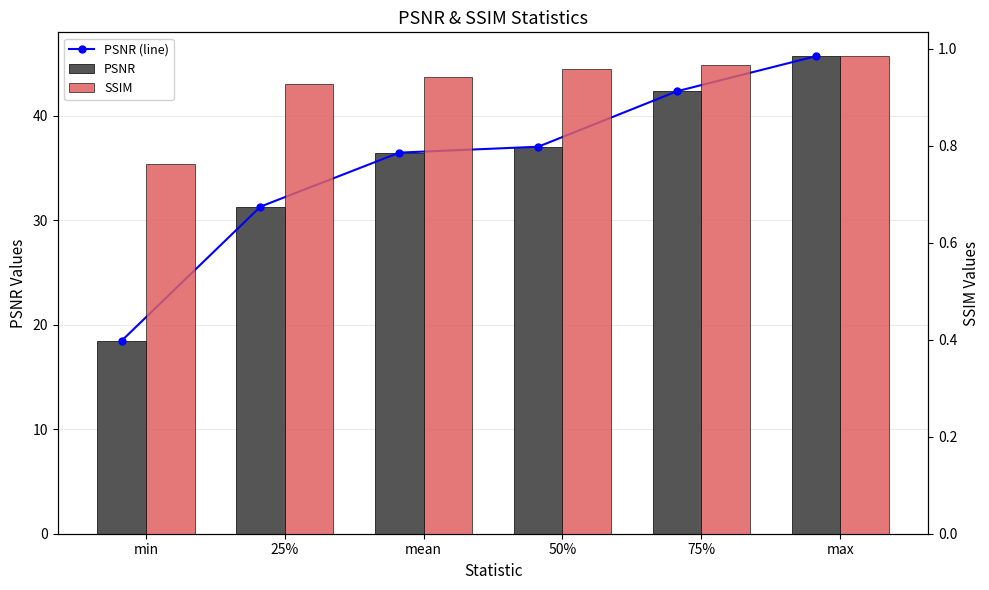

What is the sum of the SSIM values at min and 75%?

1.7